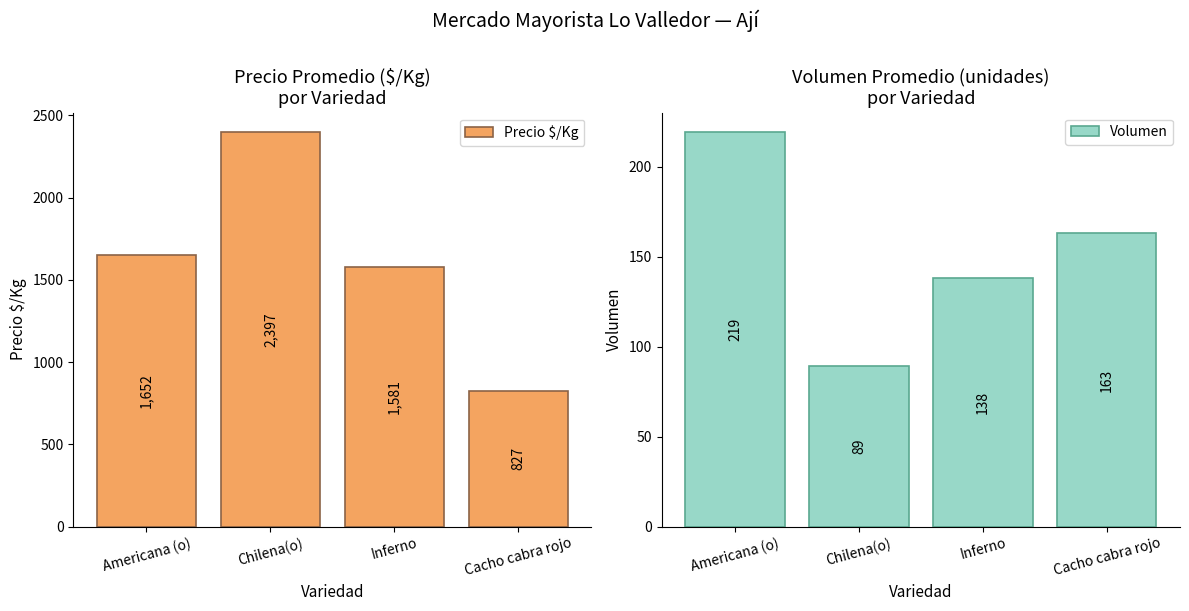

Are the bars horizontal?

No